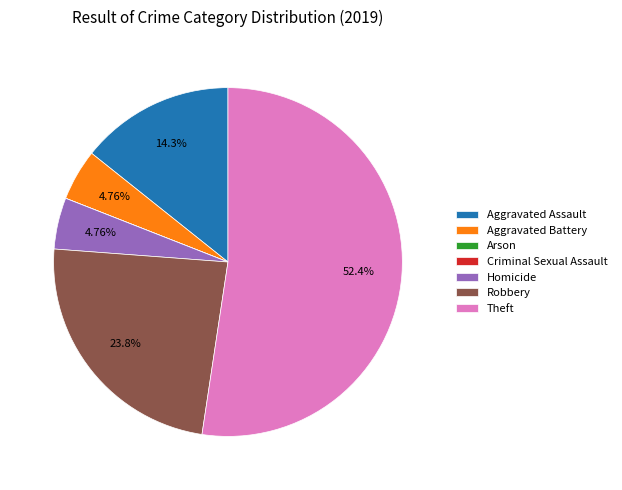

What is the largest slice in the pie chart?

Theft